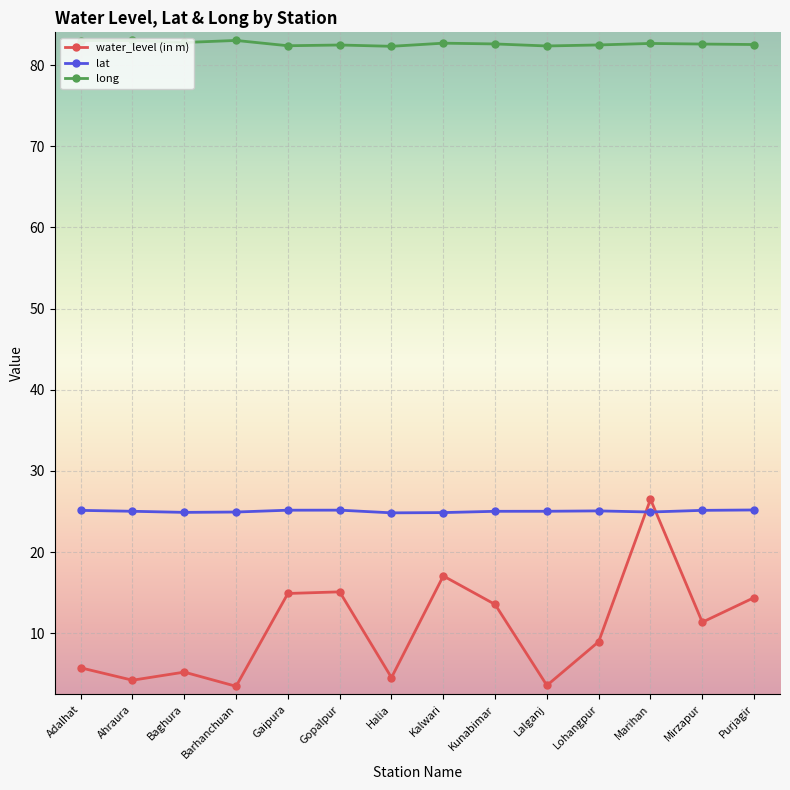

Where is the first local maximum for water_level (in m)?

Baghura